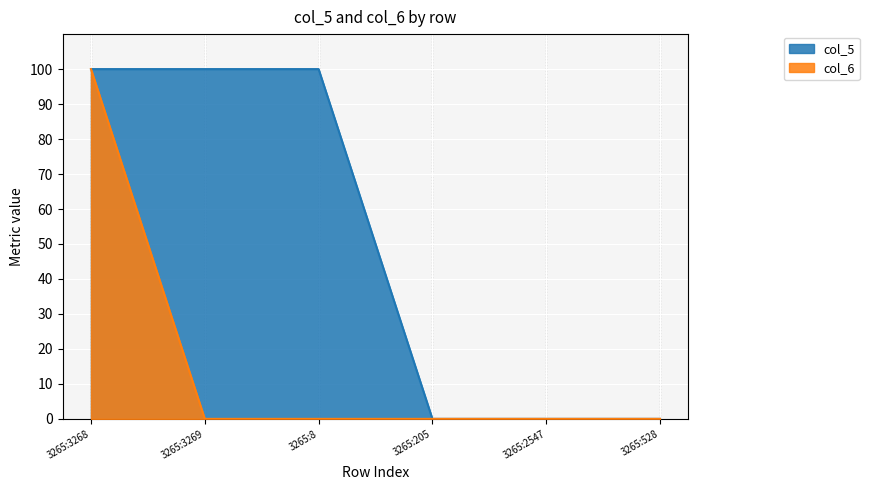

True or false: col_5 has more than 0 interior local peaks.

False